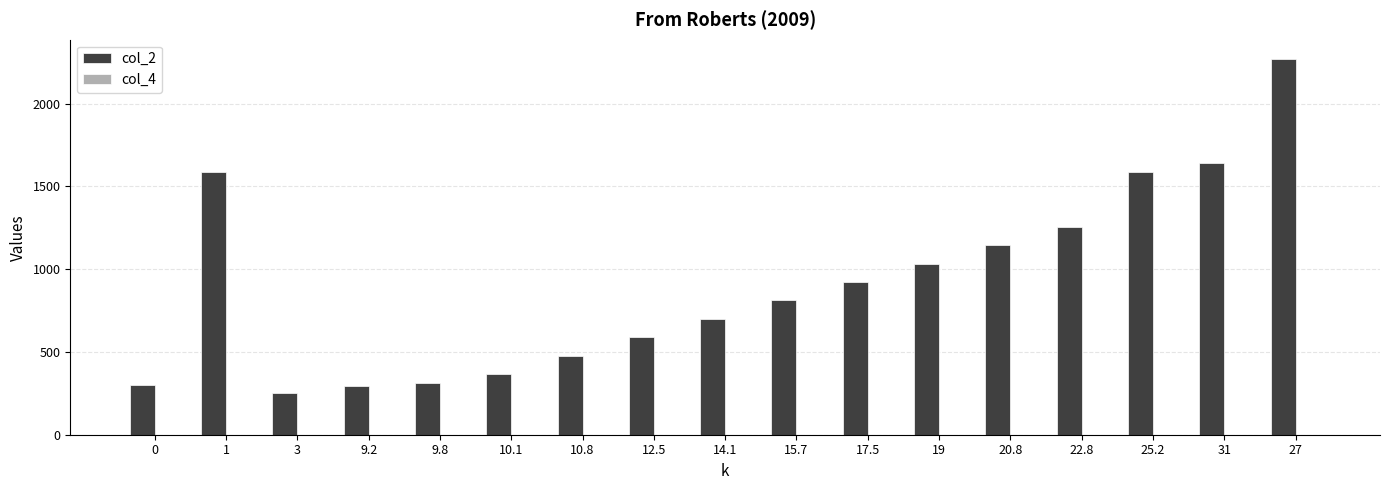

At which category is the sum across all series the highest?

27